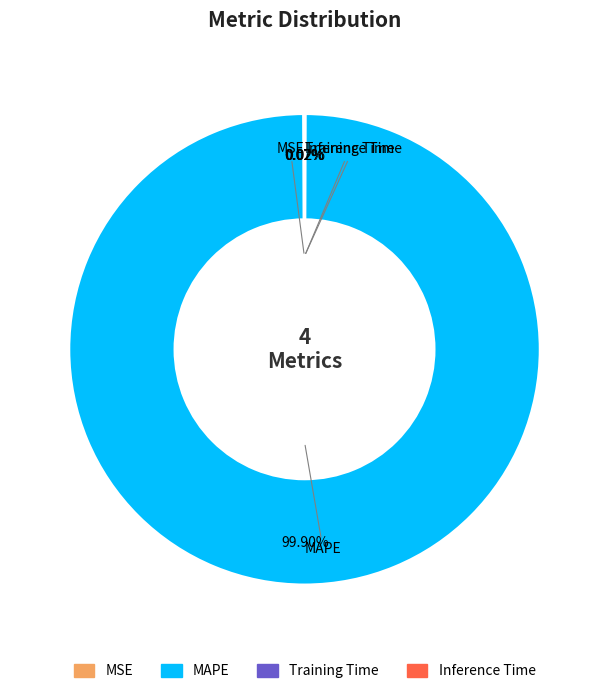

Which slice is the largest?

MAPE